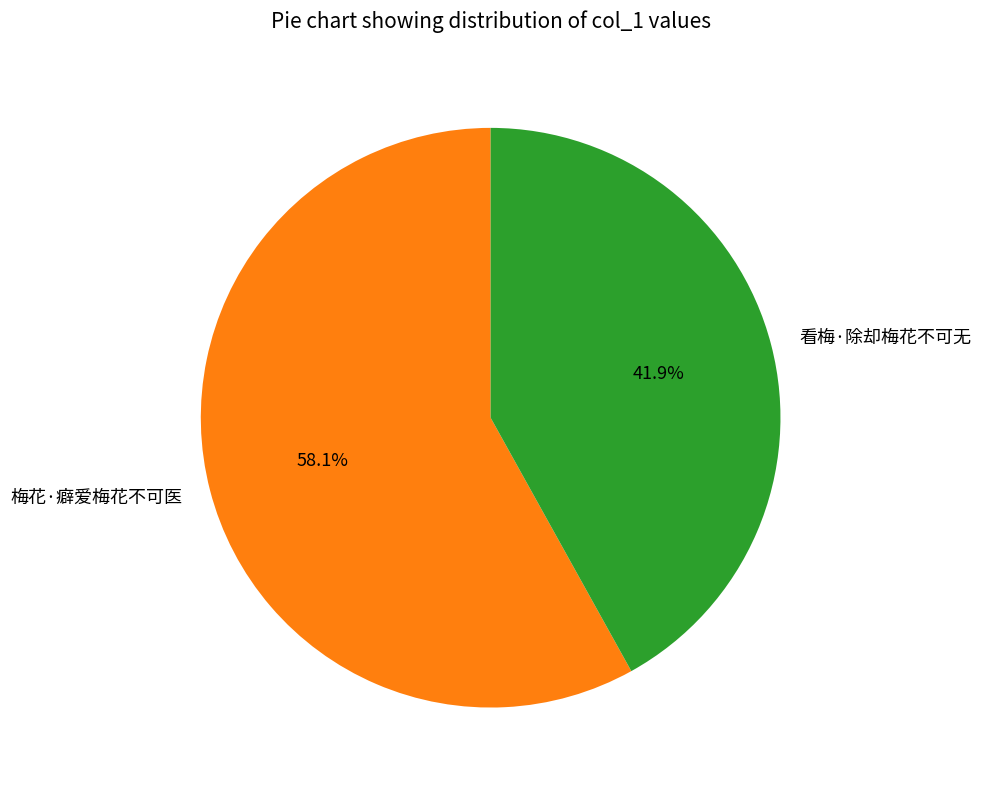

The 梅花·癖爱梅花不可医 slice represents 64% of the pie. True or false?

False